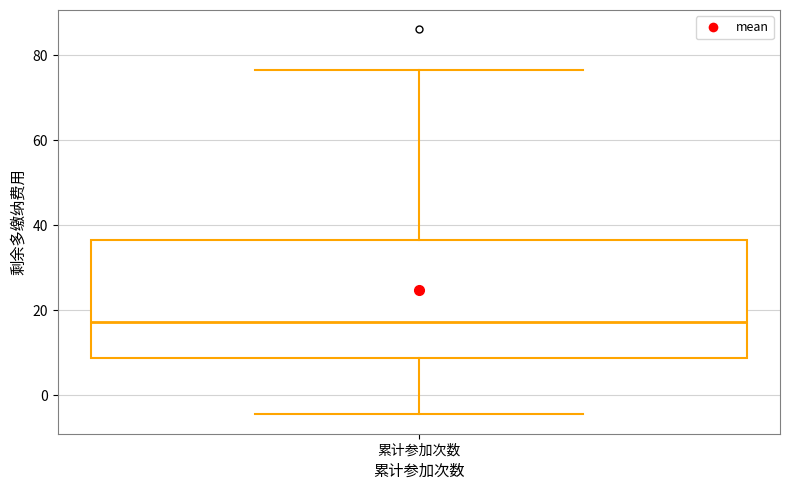

Transcribe this box plot: give where the median line is, the range the box spans, and where the two whiskers end, as read against the y-axis. The values are not printed on the chart, so give them approximately, as read against the axis.

median 18, box 8 to 36, whiskers -4 to 76